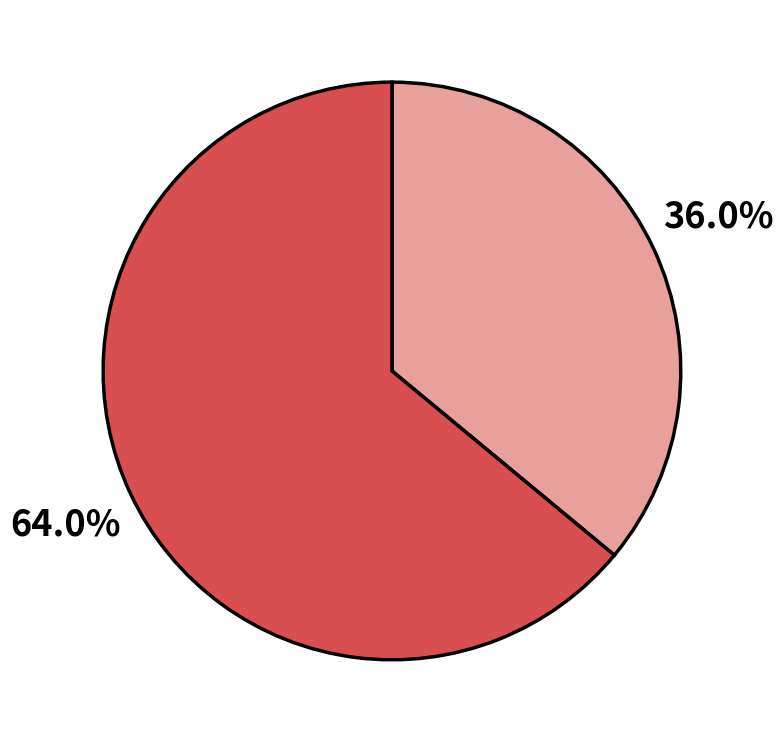

Is there any slice that represents more than half of the pie?

Yes